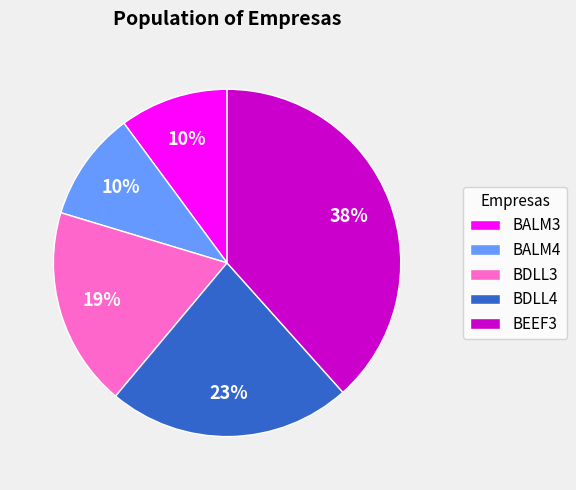

What percentage is the BDLL3 slice, to the nearest percent?

19%